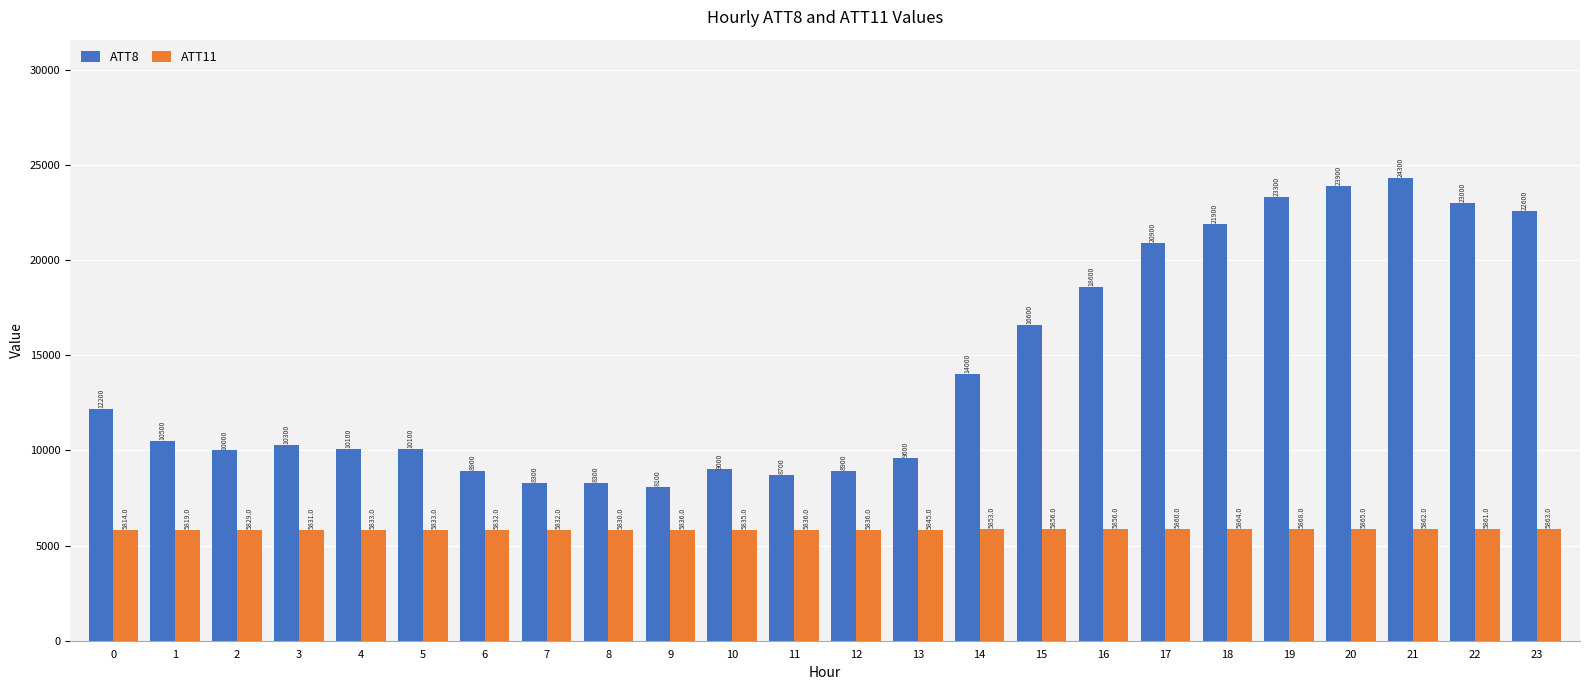

What is the sum of the ATT8 values at 23 and 12?

31500.0